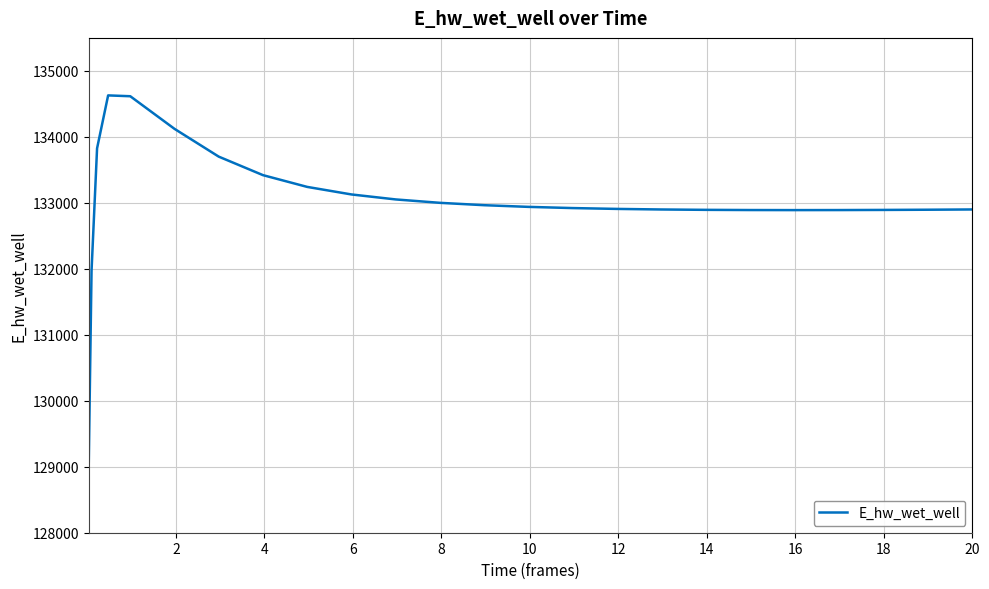

What is the difference between the maximum and minimum values?

5558.0